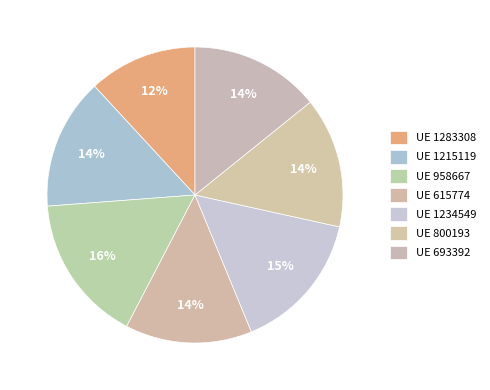

To the nearest percent, what is the difference between the largest and smallest slice percentages?

4%